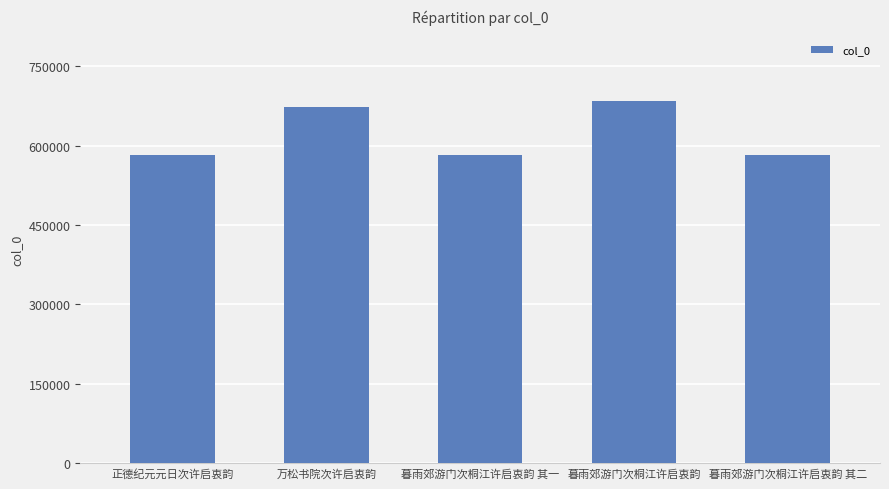

What is the average value?

621799